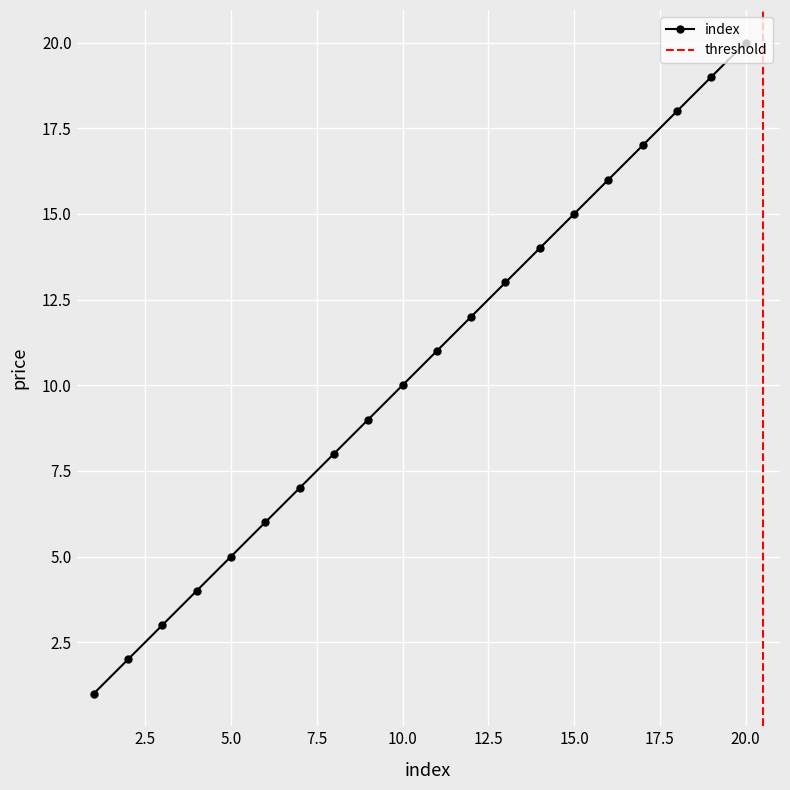

True or false: there are more than 0 points higher than both neighbors.

False